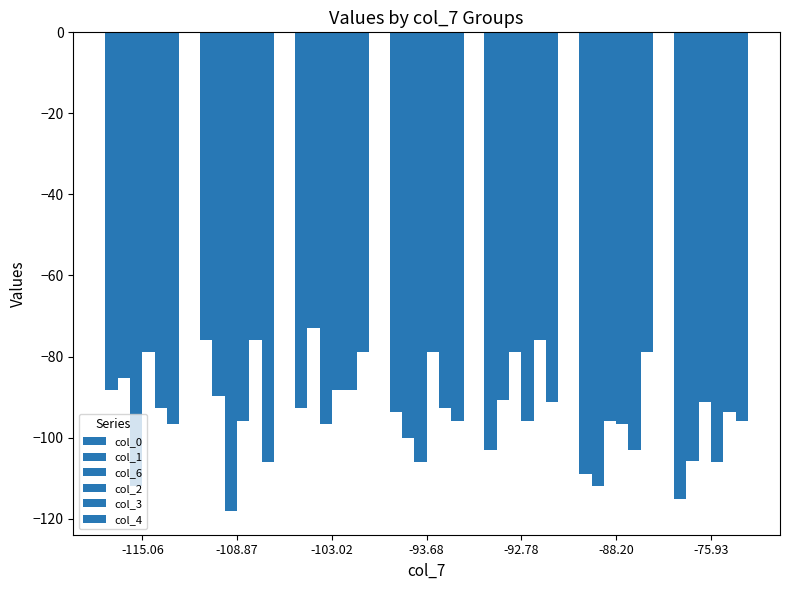

Reading left to right, list all the values displayed in this chart.

col_0: -115.06=-88.2	-108.87=-75.9	-103.02=-92.8	-93.68=-93.7	-92.78=-103.0	-88.20=-108.9	-75.93=-115.1
col_1: -115.06=-85.2	-108.87=-89.8	-103.02=-72.9	-93.68=-100.0	-92.78=-90.7	-88.20=-112.0	-75.93=-105.9
col_6: -115.06=-111.9	-108.87=-118.1	-103.02=-96.7	-93.68=-106.0	-92.78=-78.9	-88.20=-95.8	-75.93=-91.2
col_2: -115.06=-78.9	-108.87=-95.8	-103.02=-88.2	-93.68=-78.9	-92.78=-95.8	-88.20=-96.7	-75.93=-106.0
col_3: -115.06=-92.8	-108.87=-75.9	-103.02=-88.2	-93.68=-92.8	-92.78=-75.9	-88.20=-103.0	-75.93=-93.7
col_4: -115.06=-96.7	-108.87=-106.0	-103.02=-78.9	-93.68=-95.8	-92.78=-91.2	-88.20=-78.9	-75.93=-95.8